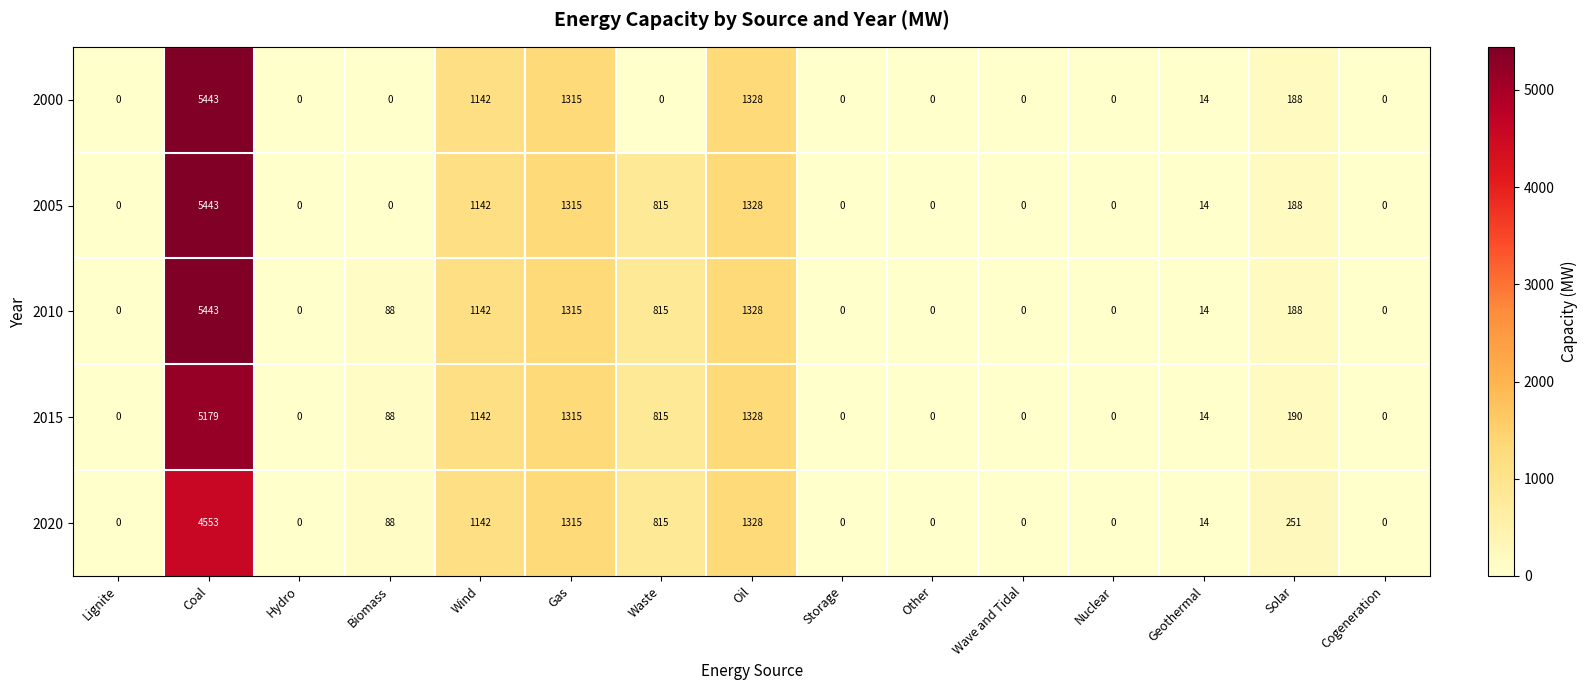

Where is 2000 nearest to the value 2721?

Oil